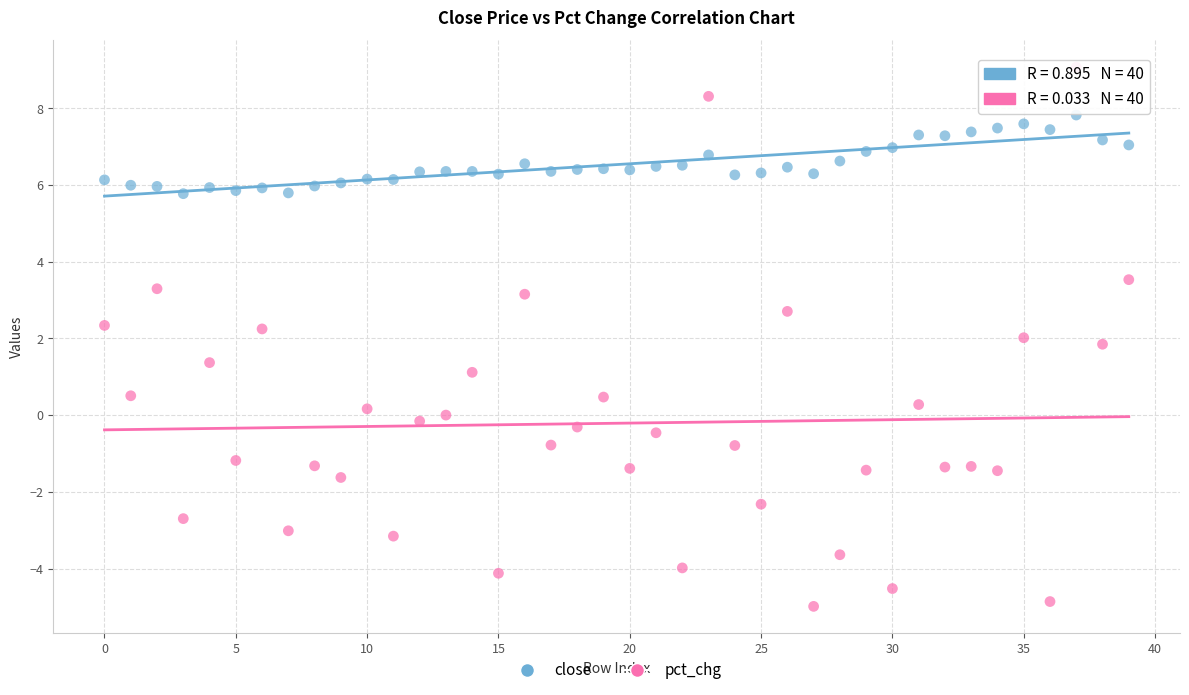

Across all data points, what is the range of Y values (max minus min)?

14.1